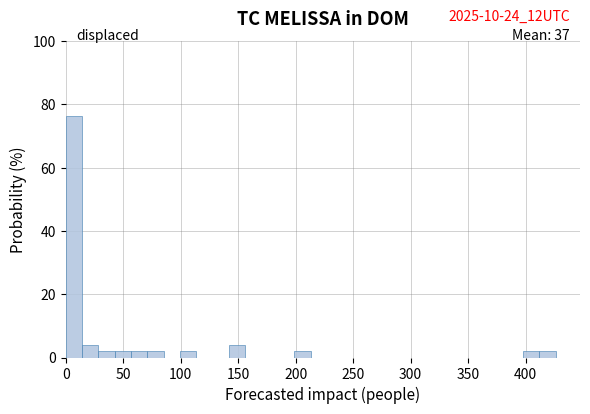

Around what value on the x-axis is the tallest bar? Give the approximate position of its centre, as read against the axis.

5